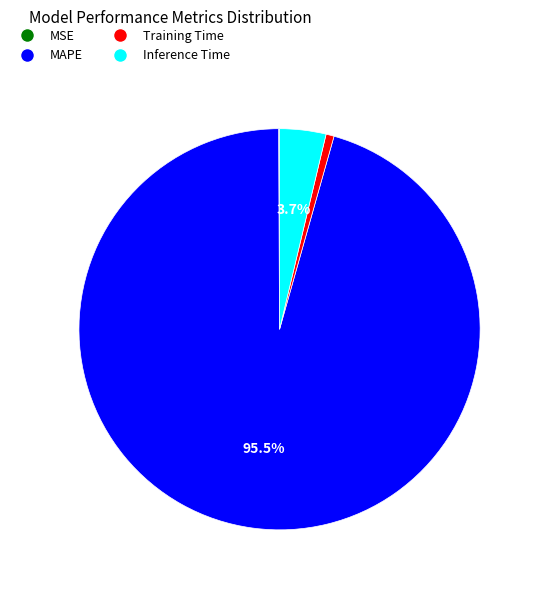

Combined, do Training Time and MAPE account for over 50%?

Yes